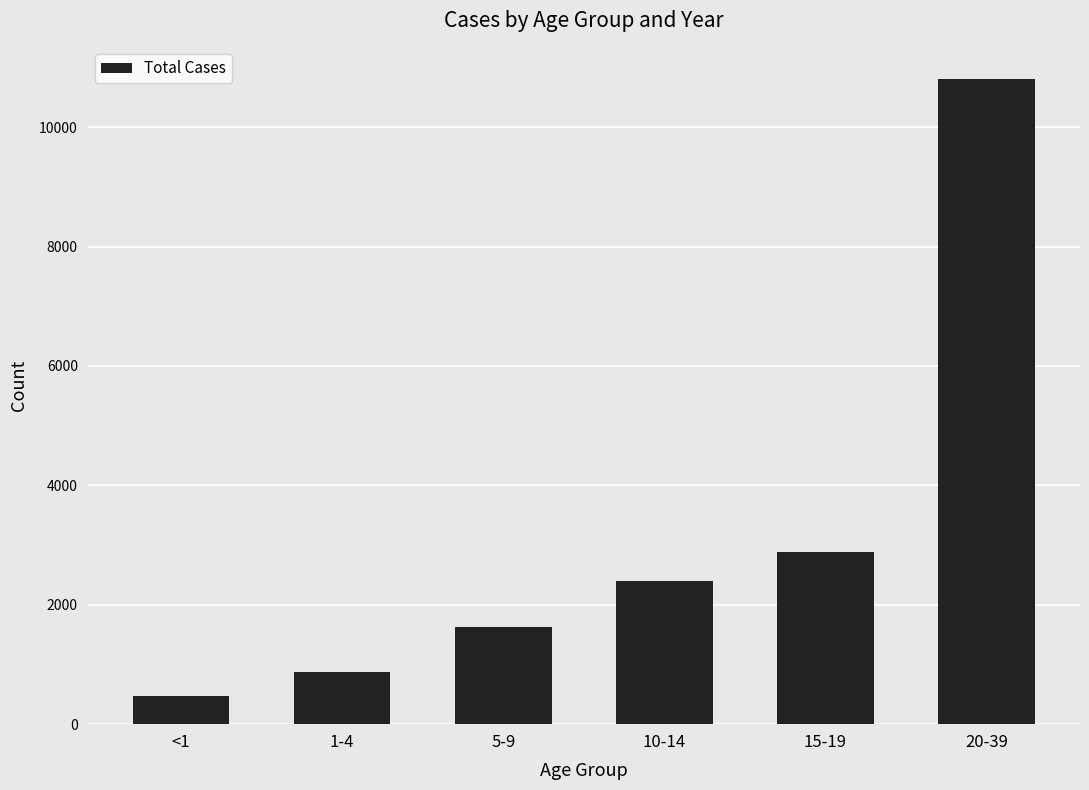

At which category does the chart reach its peak across all series?

20-39